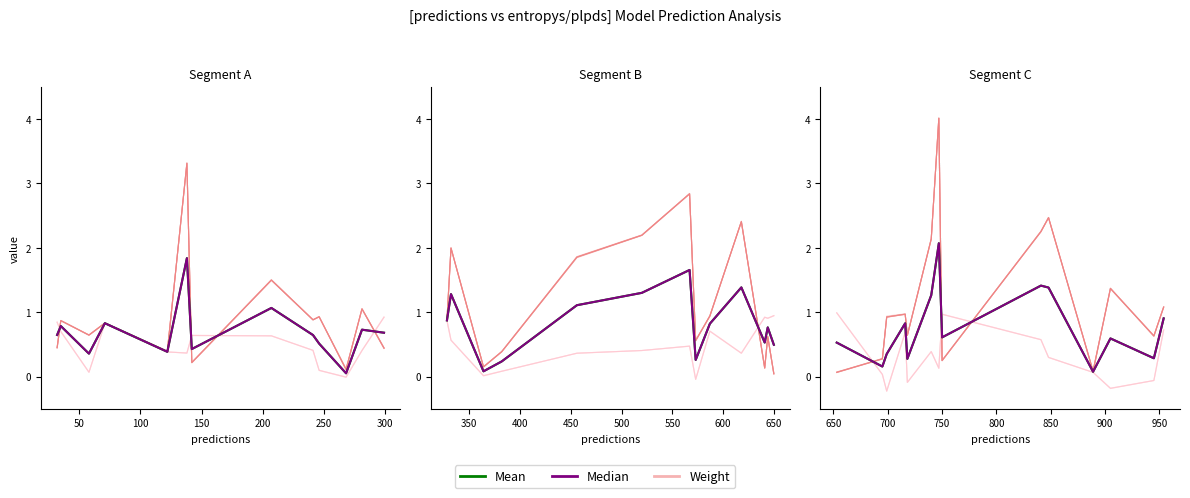

Which category has the lowest value in the plpds series?

699